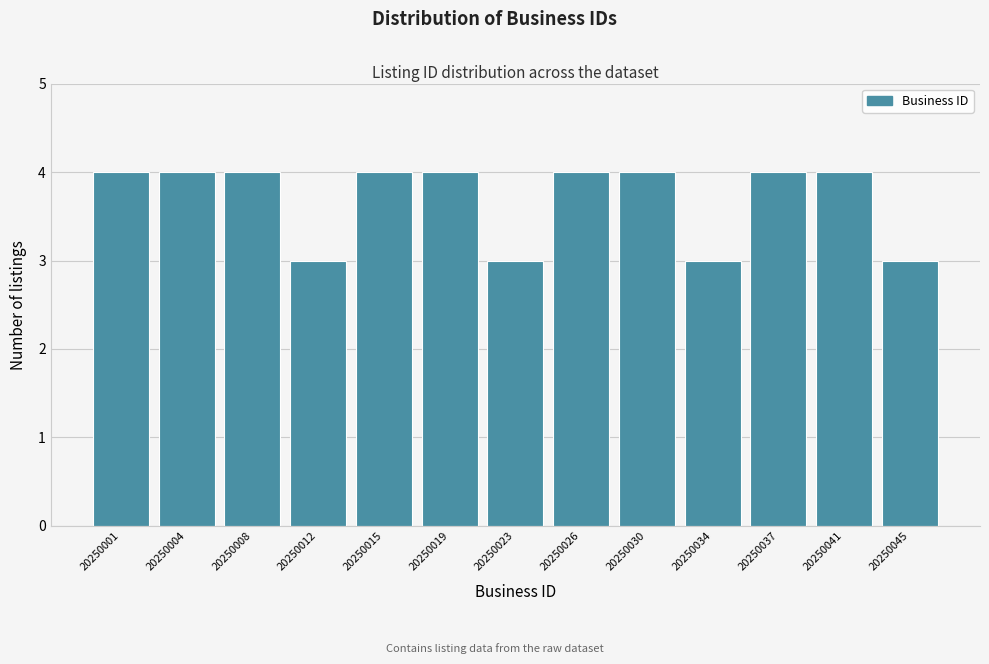

Reading left to right, transcribe all the data shown in this chart.

20250001=4	20250004=4	20250008=4	20250012=3	20250015=4	20250019=4	20250023=3	20250026=4	20250030=4	20250034=3	20250037=4	20250041=4	20250045=3